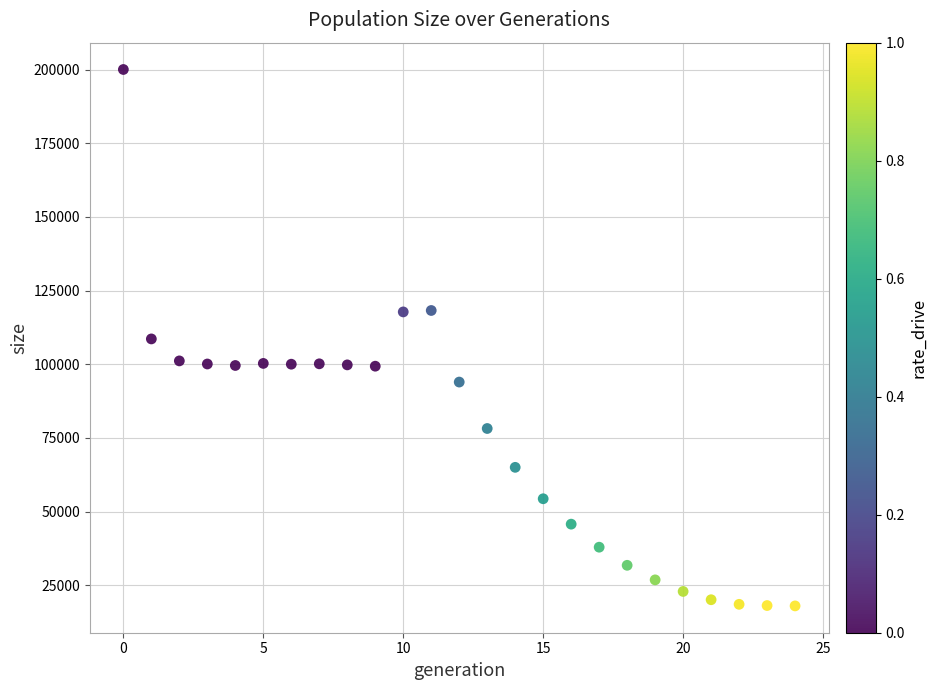

What is the range of Y values (max minus min)?

182046